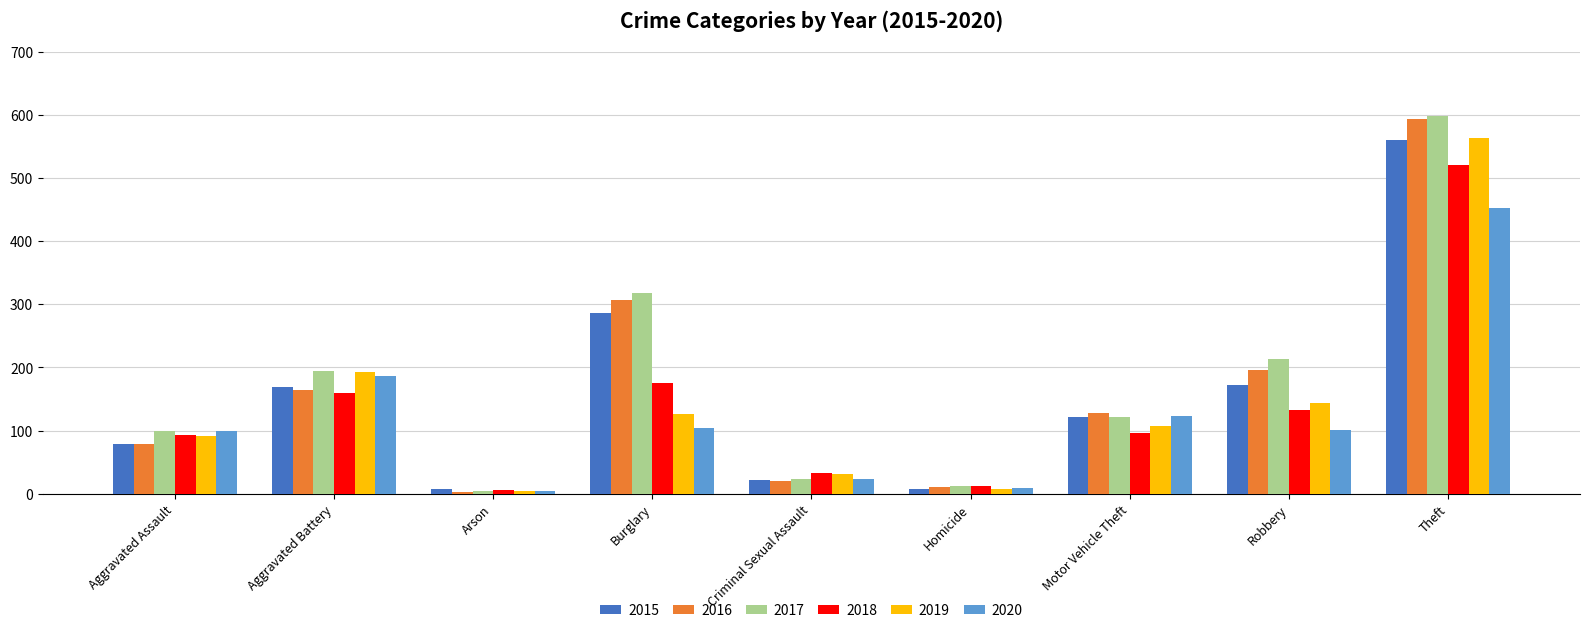

Where is 2018 nearest to the value 263?

Burglary